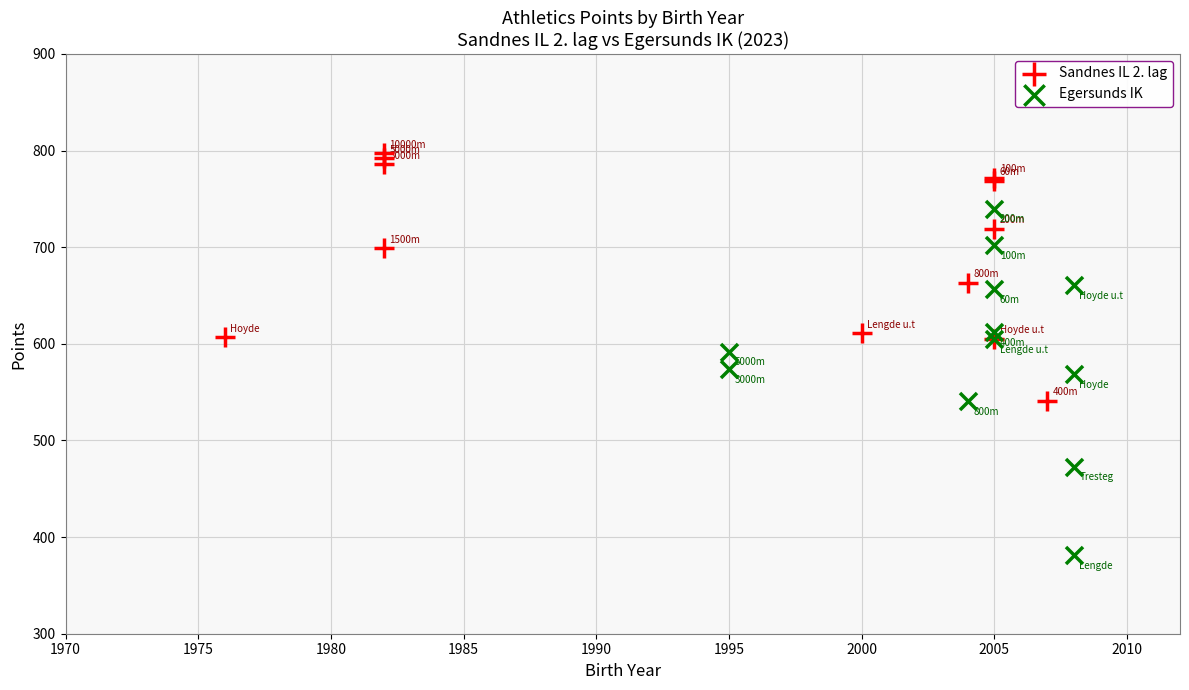

Which series contains the highest Y value?

Sandnes IL 2. lag